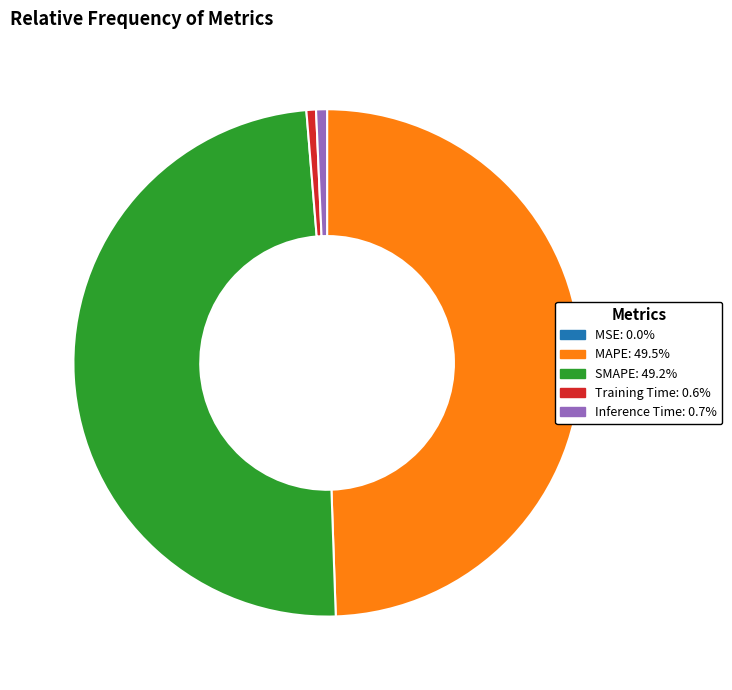

Is SMAPE the majority of the pie?

No